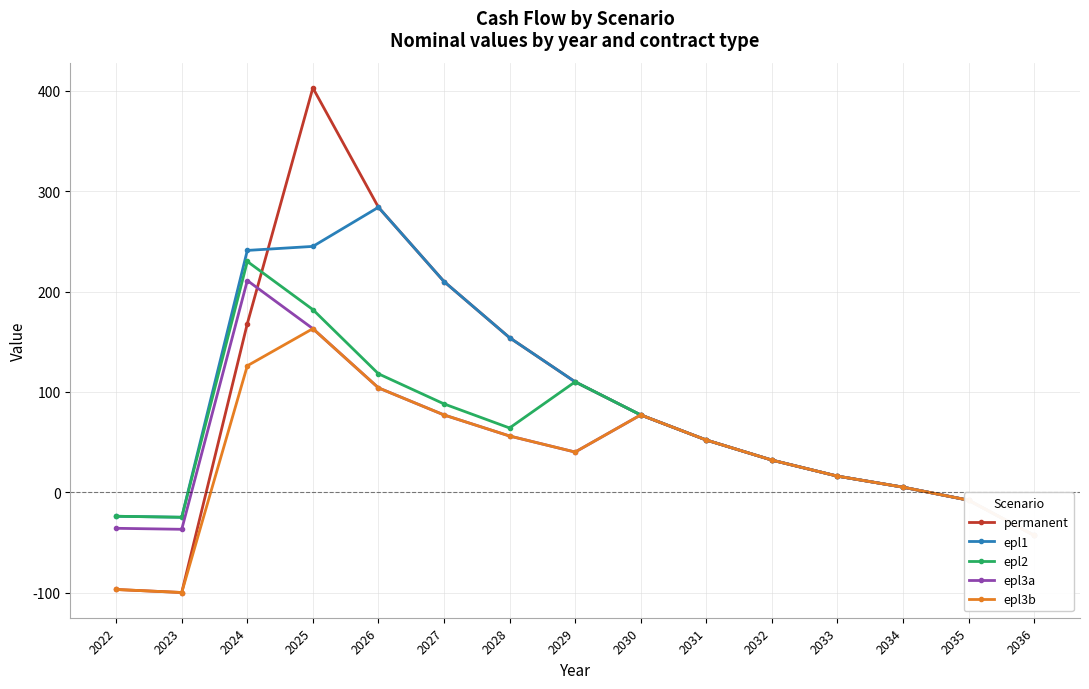

What is the difference between the maximum and minimum values in the epl2 series?

273